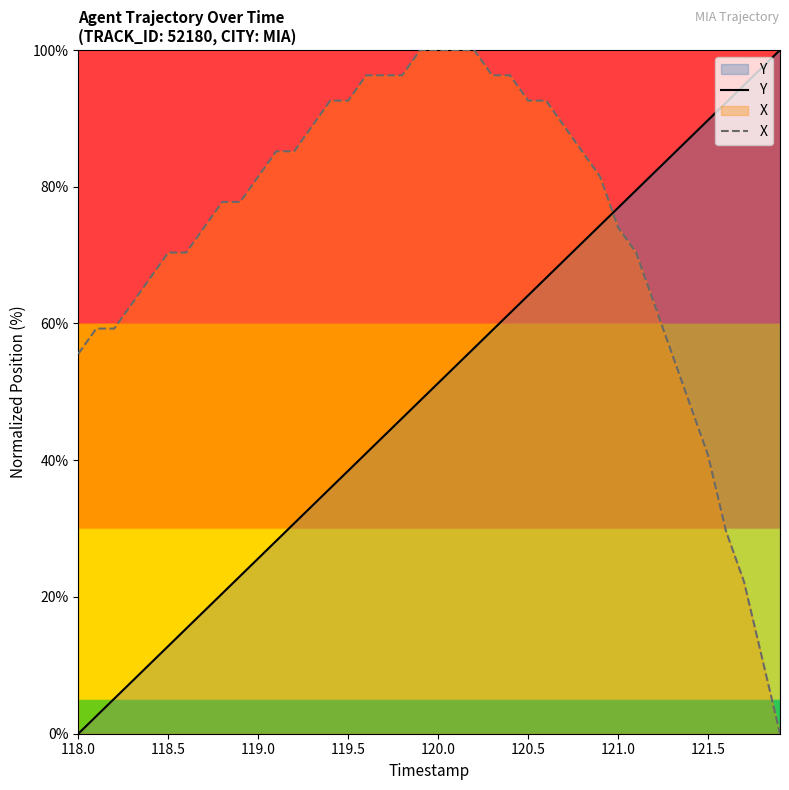

How many intersections are there between X and Y?

1